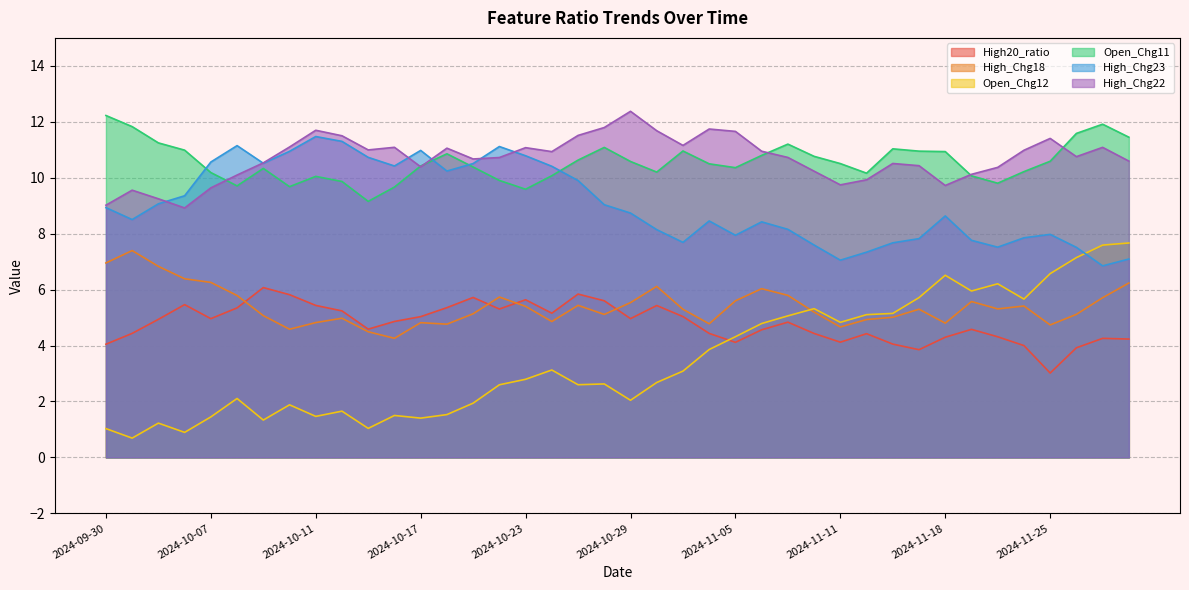

What is the approximate value of High_Chg22 at 2024-11-18?

9.7